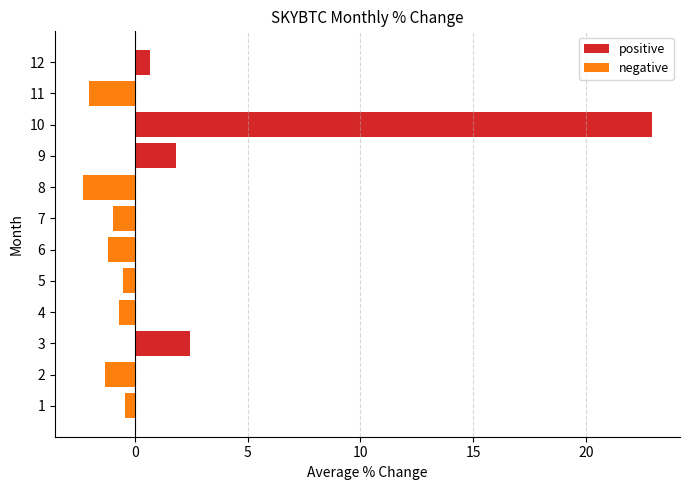

The positive series shows 7.8 at 8. True or false?

False